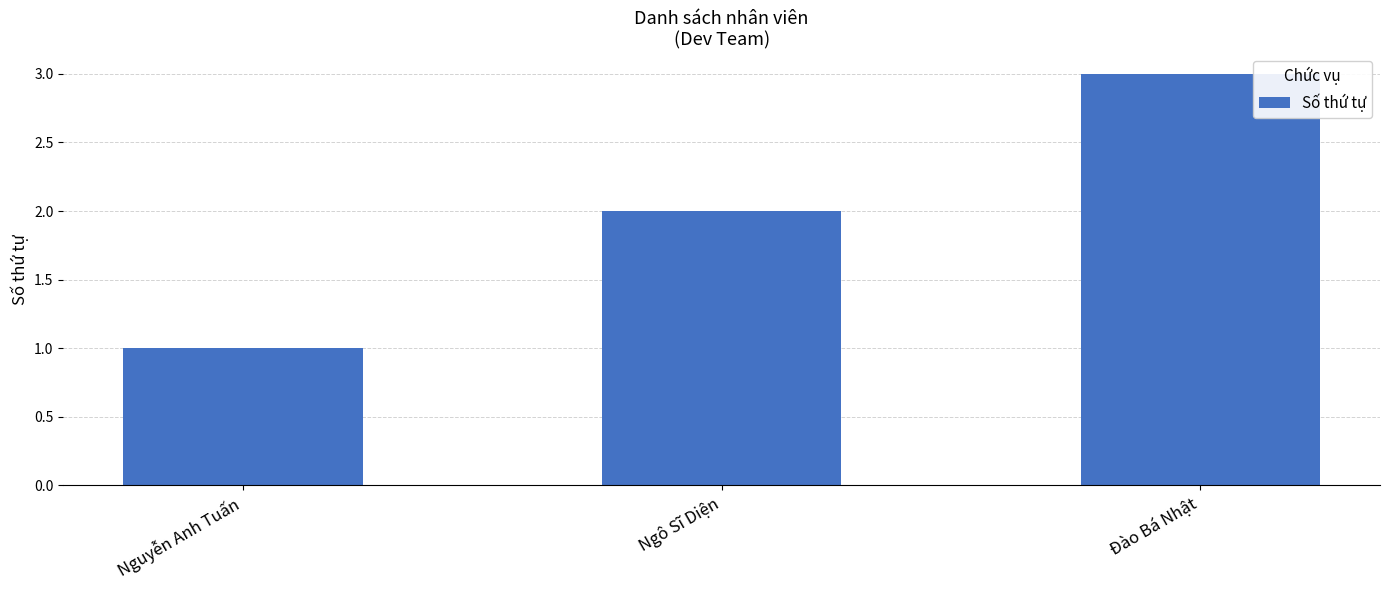

Are the bars grouped side by side (vs. stacked)?

No